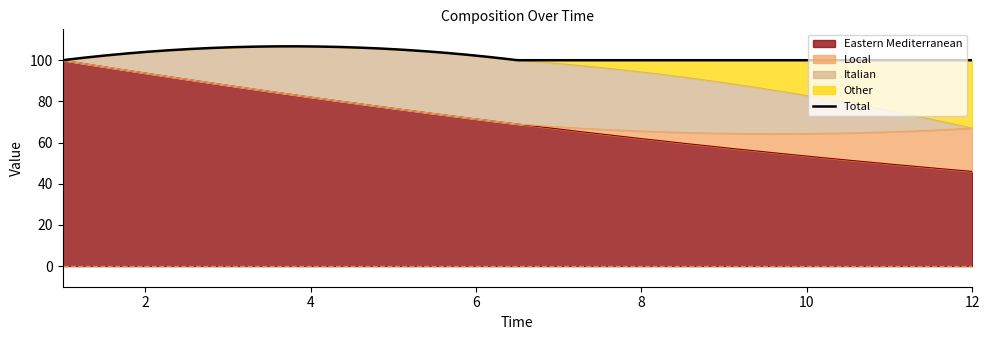

What is the maximum value for Eastern Mediterranean?

100.0